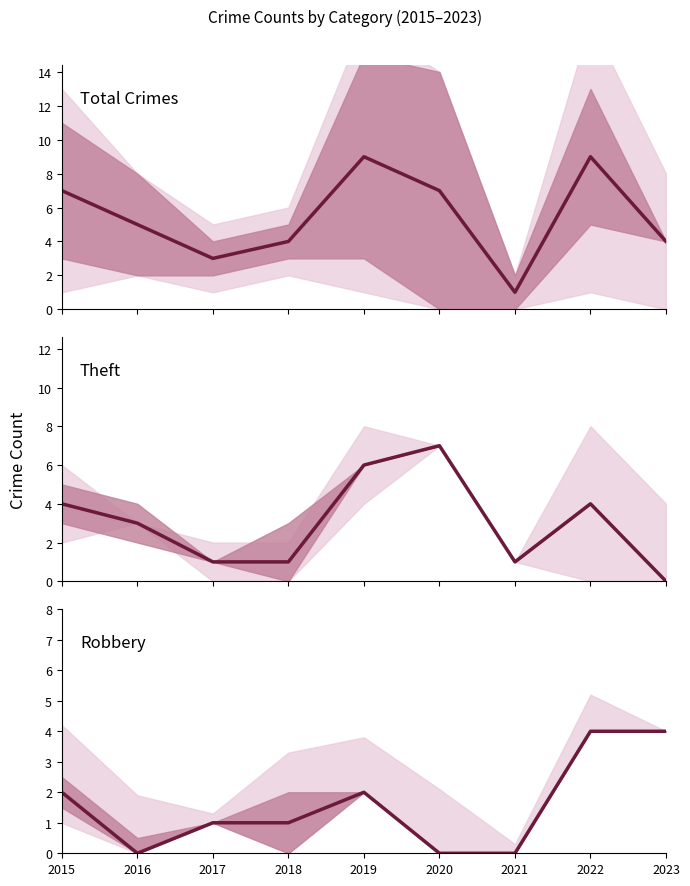

What is the sum of the Robbery values at 2018 and 2015?

3